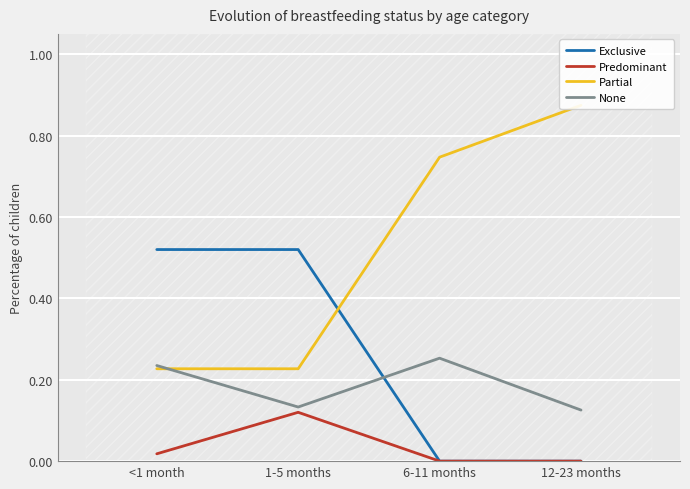

At 1-5 months, list the series in order from smallest to largest.

Predominant, None, Partial, Exclusive